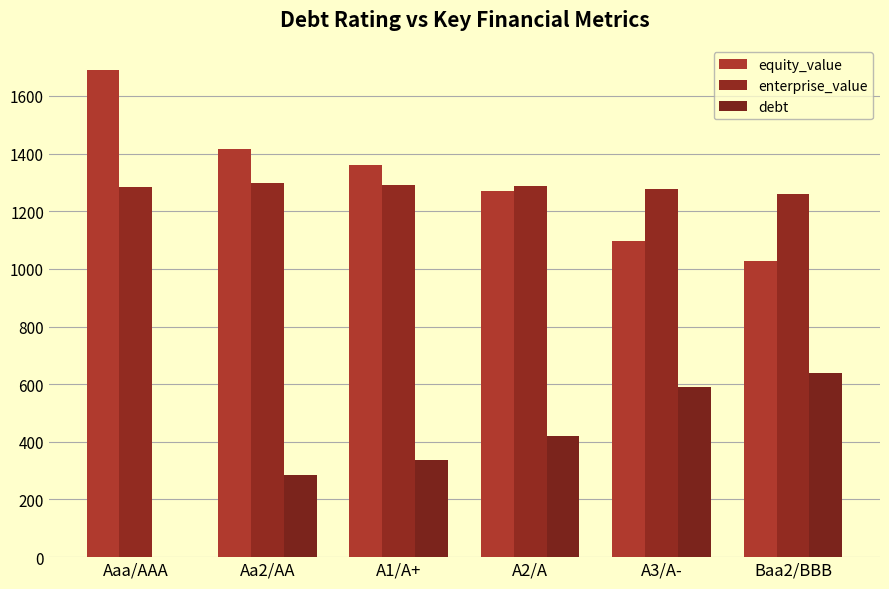

Which has a higher value, A3/A- or Aa2/AA?

Aa2/AA